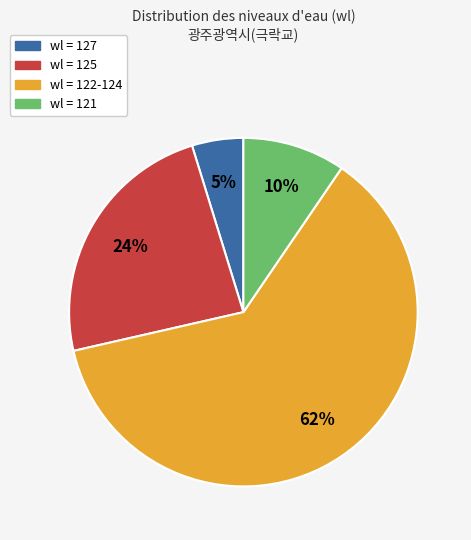

How many slices are in this pie chart?

4